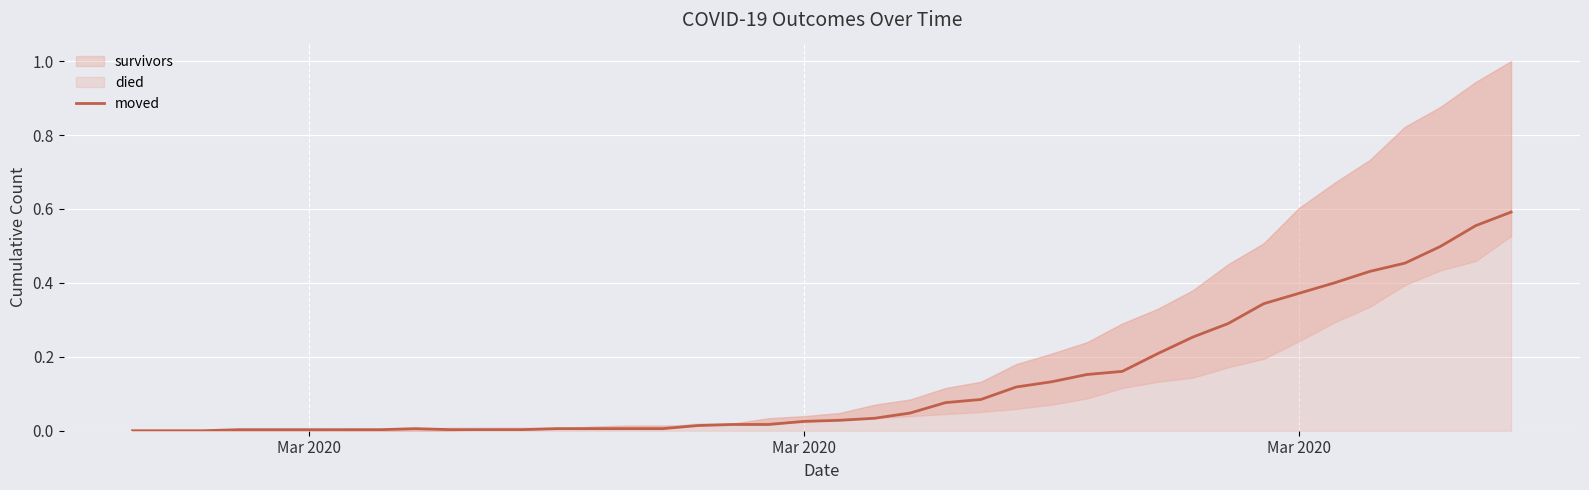

How many lines are shown in the chart?

1